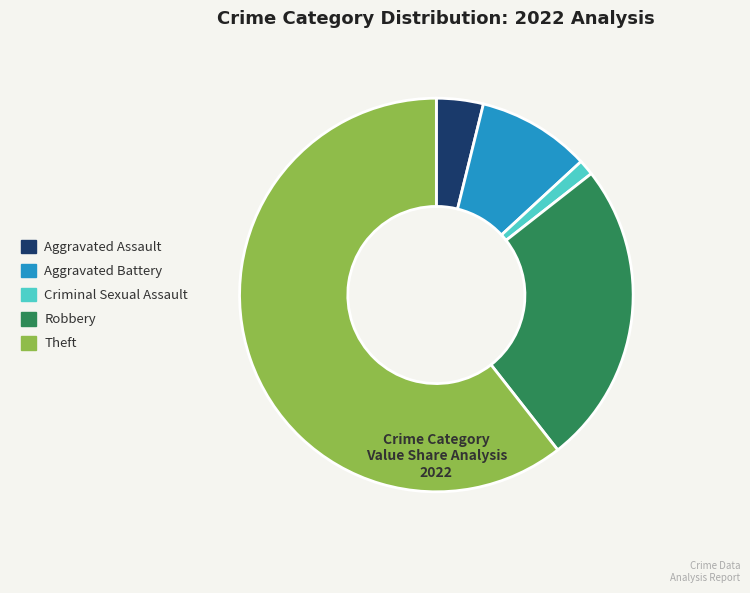

Is it true that Robbery is 25% of the pie?

True